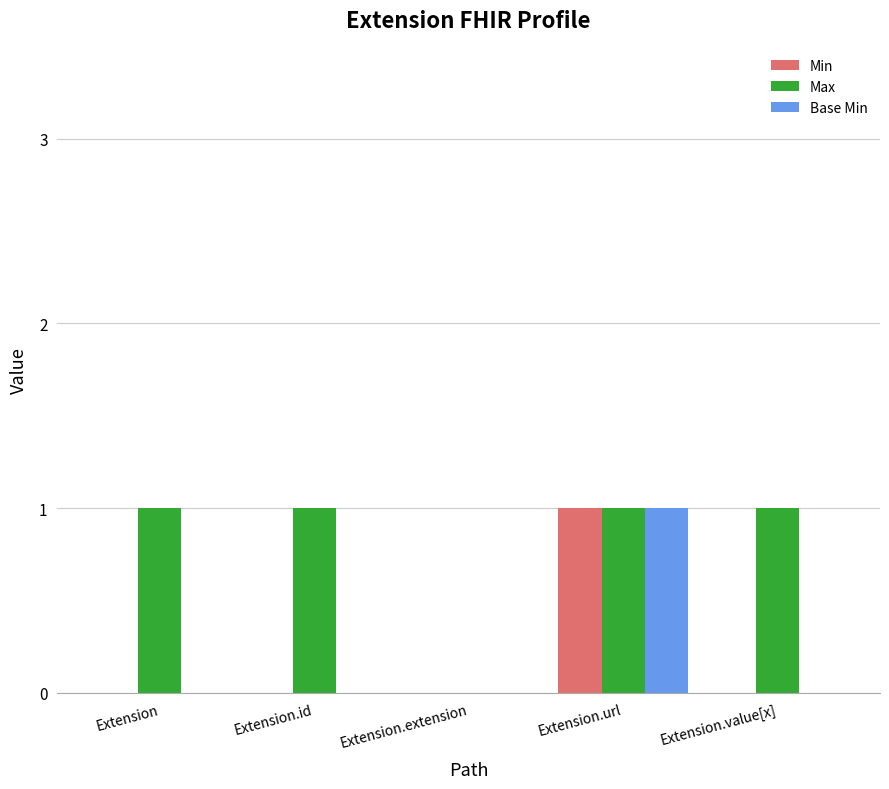

What is the average value of the Max series?

1